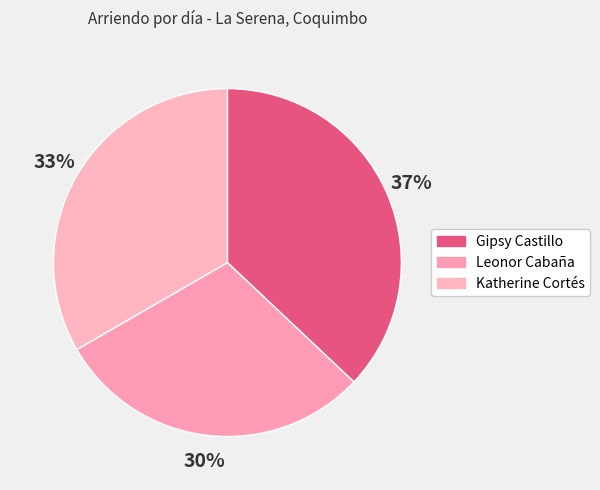

Which category has the biggest portion of the pie?

Gipsy Castillo